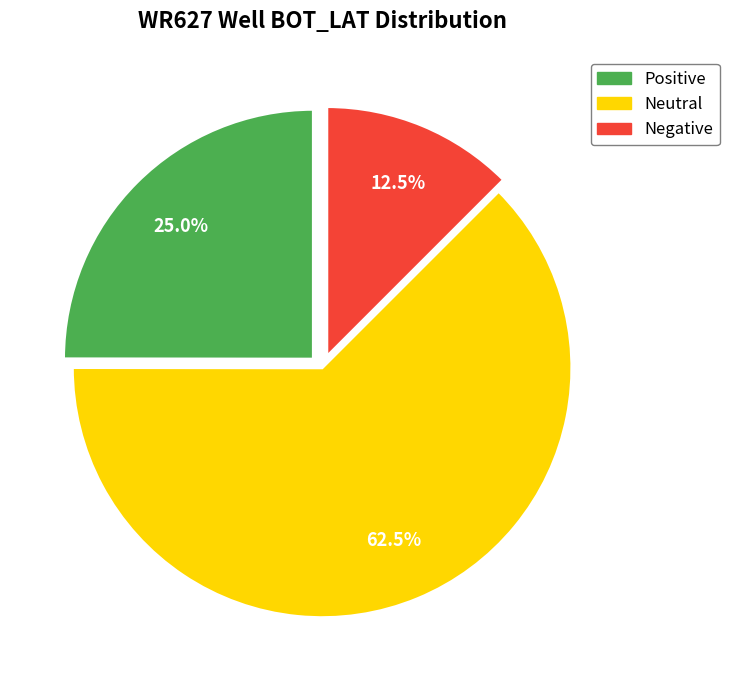

Combined, do Neutral and Negative account for over 50%?

Yes